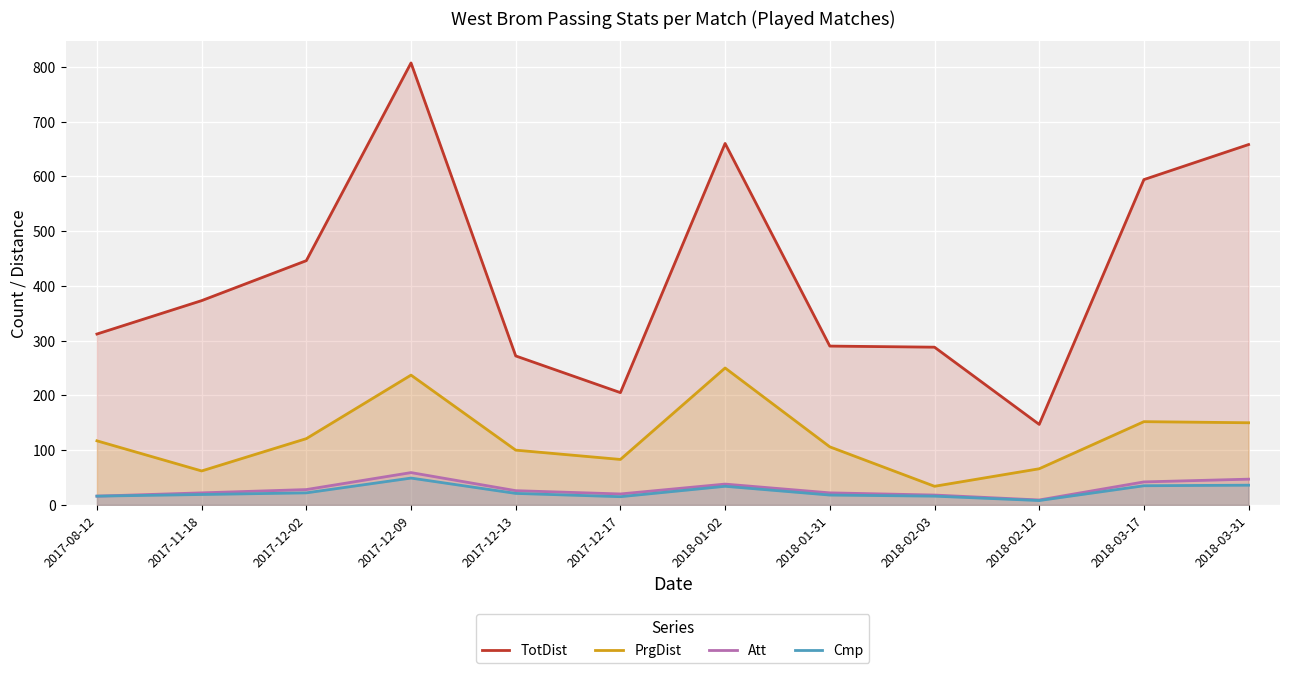

What is the difference between the Att values at 2018-03-31 and 2018-01-02?

9